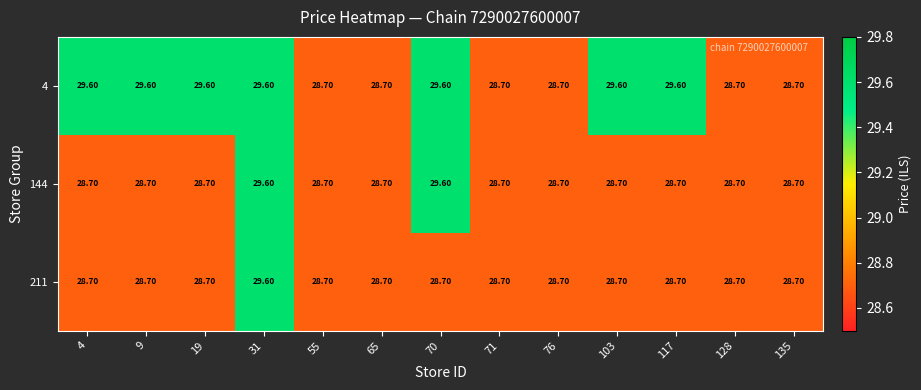

What is the sum of all 144 values?

374.9